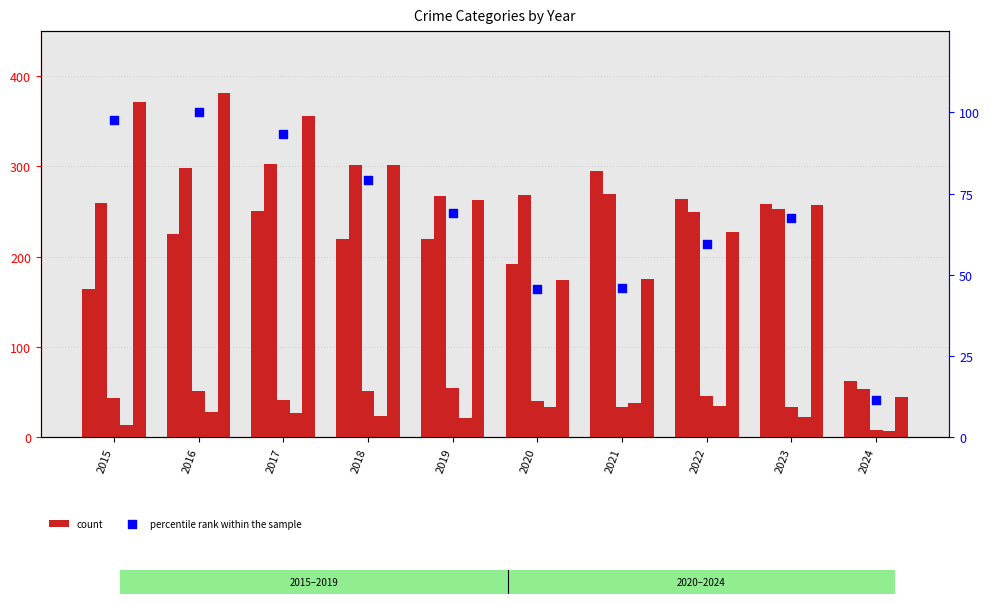

At how many categories does at least one series exceed 75?

9